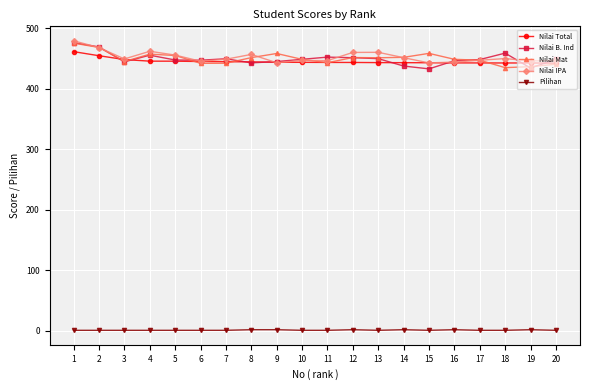

What is the total value across all series at 18?

1787.1